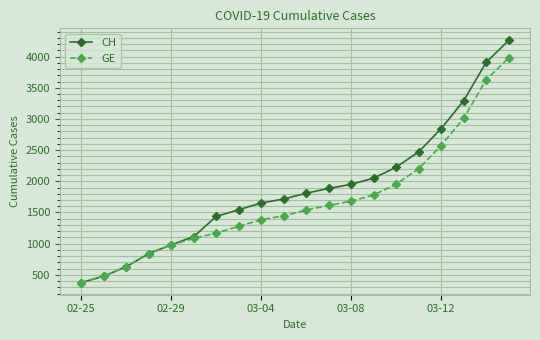

Which series has the largest total across all categories?

CH